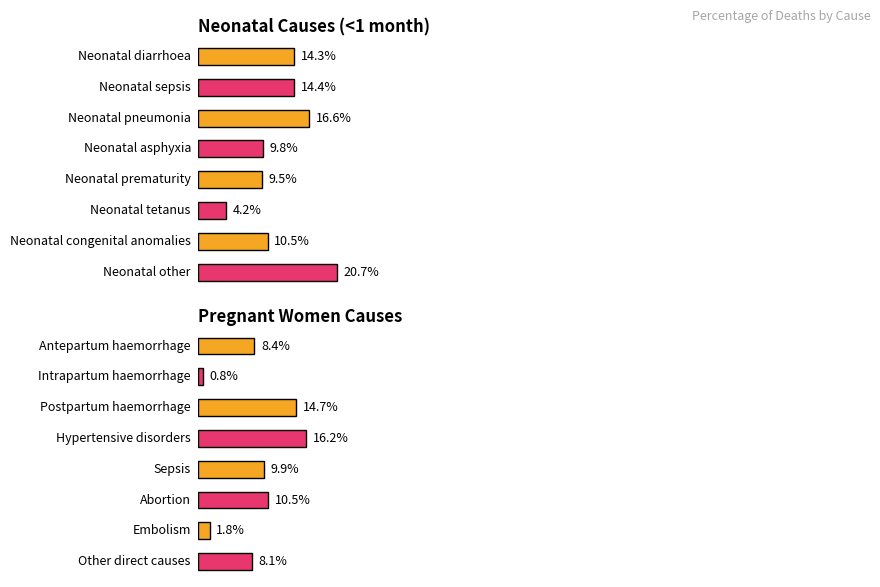

Are the bars grouped side by side (vs. stacked)?

Yes